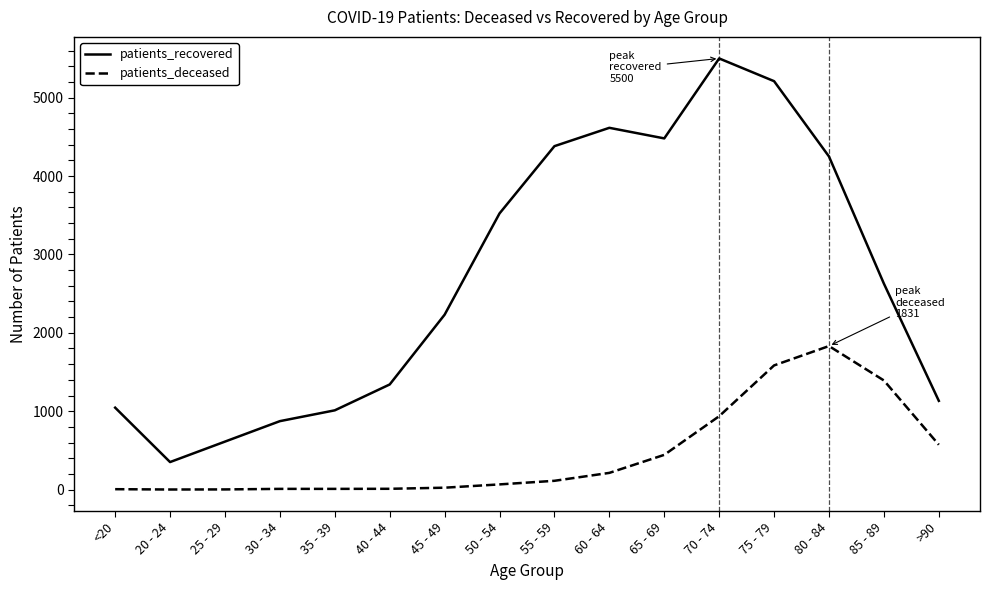

Which category has the highest value in the patients_deceased series?

80 - 84